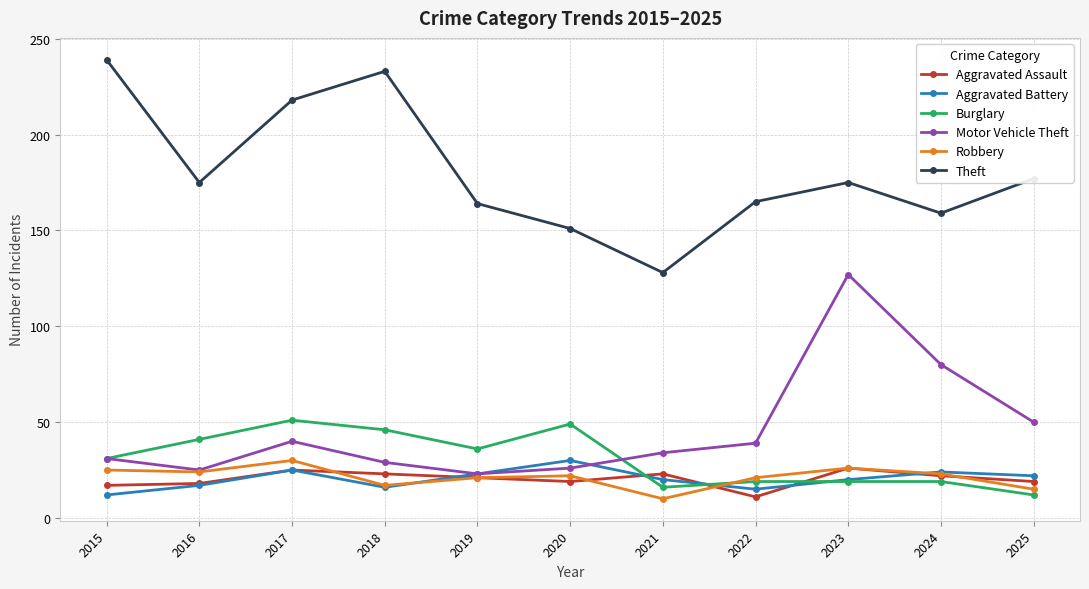

What is the difference between the second highest and minimum values in the Burglary series?

37